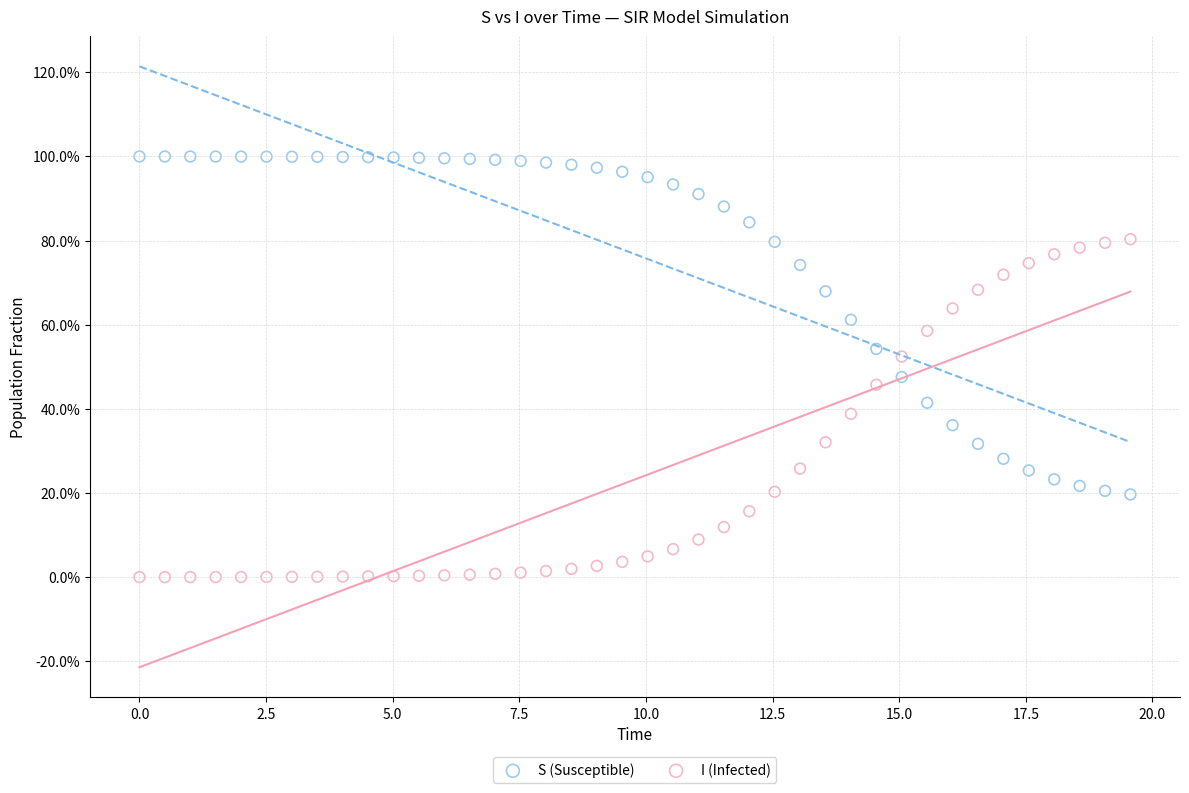

What are all the series names shown in the legend?

S (Susceptible), I (Infected)